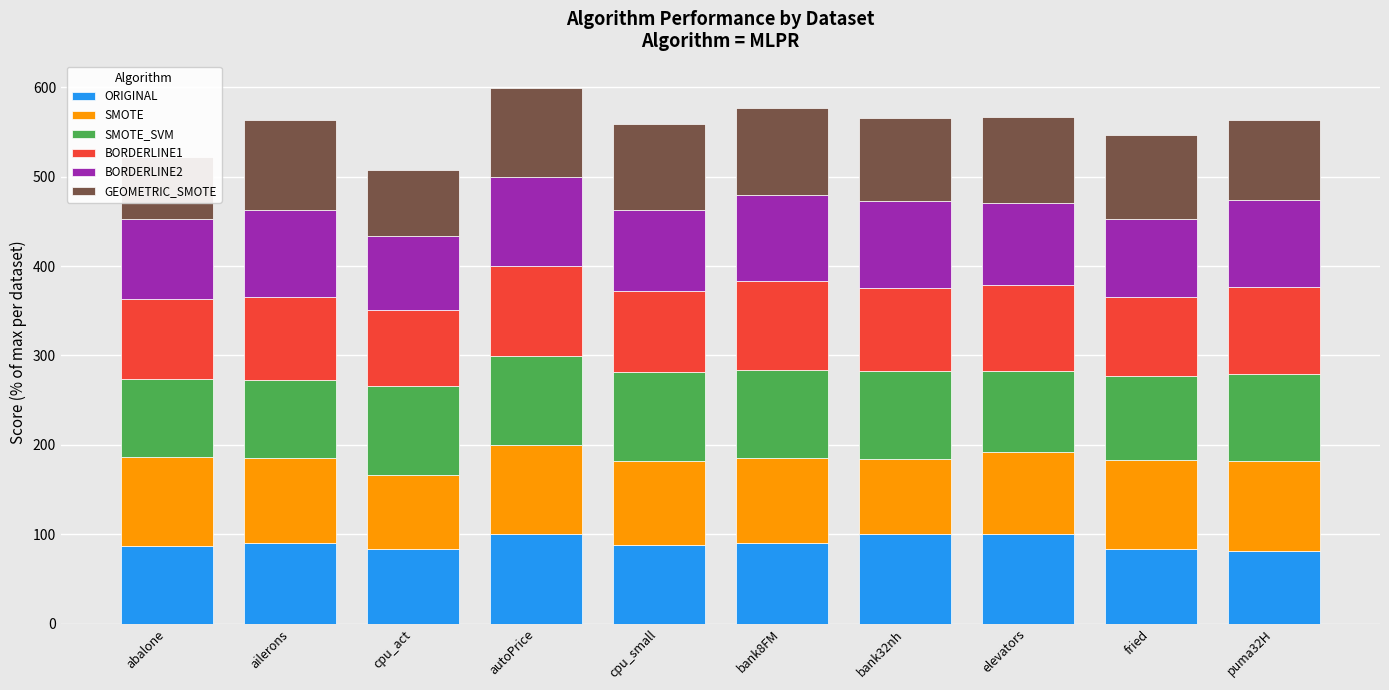

What is the difference between the BORDERLINE1 values at cpu_act and cpu_small?

4.9